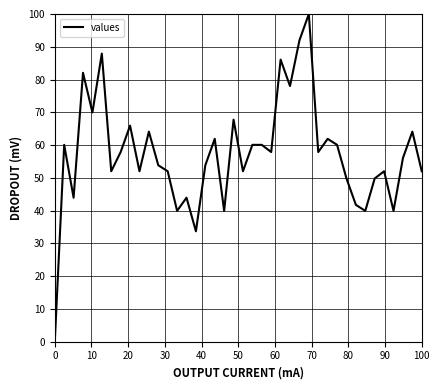

What is the difference between the maximum and minimum values?

100.0